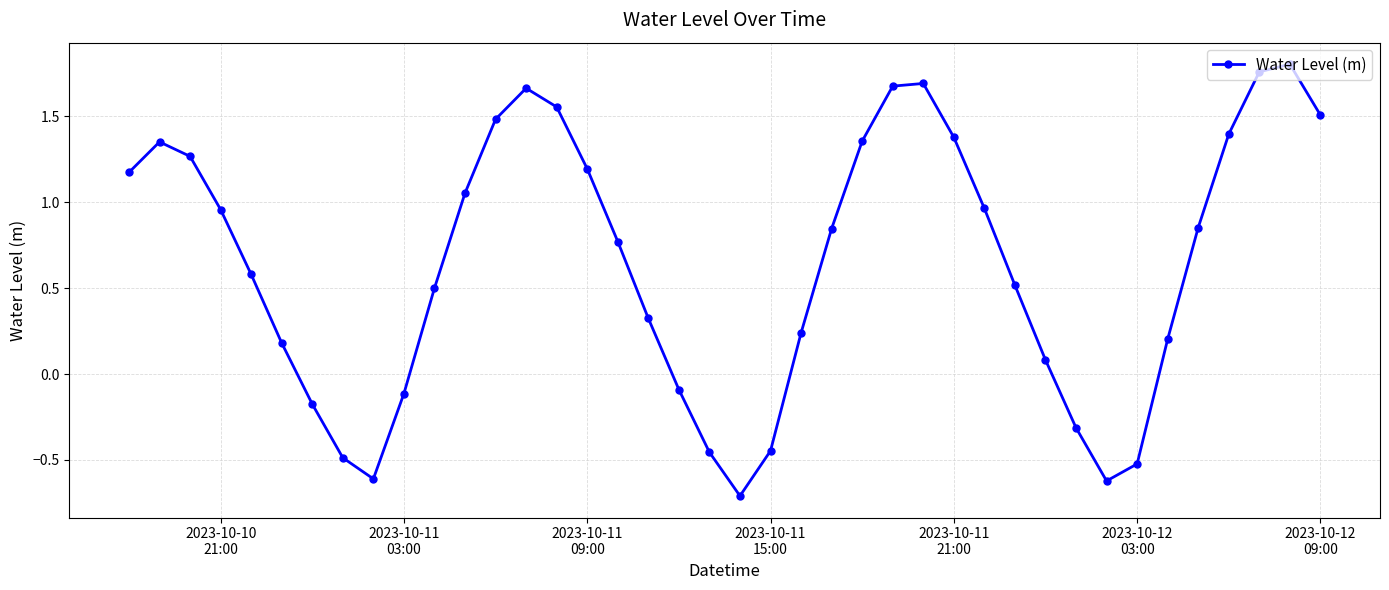

What is the minimum value shown in the chart?

-0.7